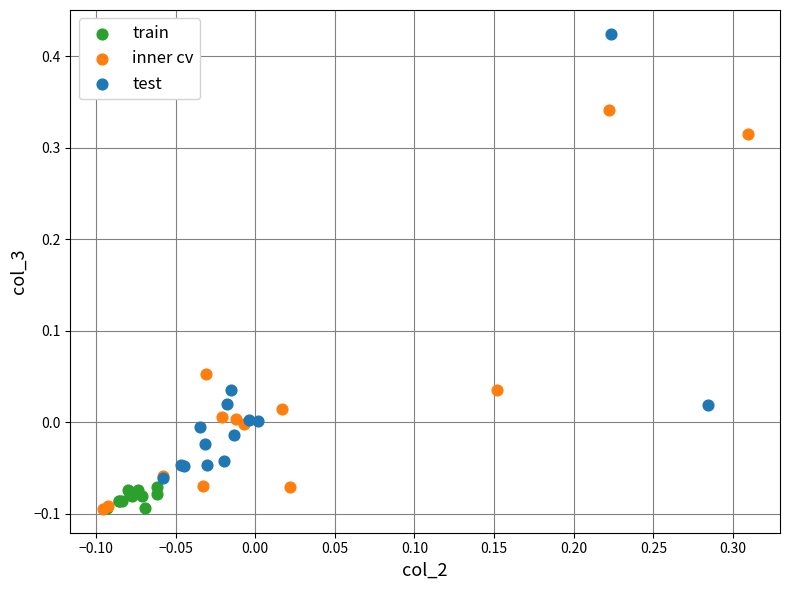

Which series has the largest Y range (max minus min)?

test